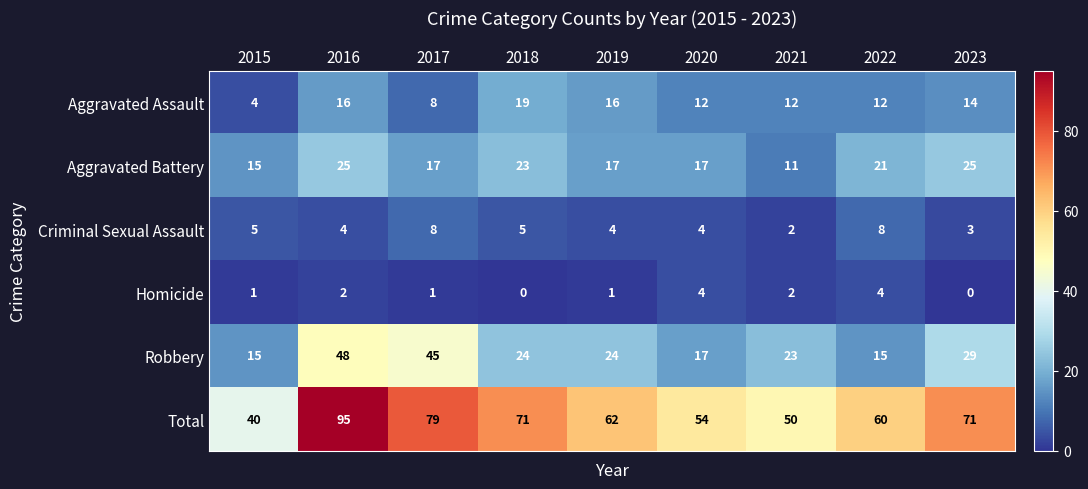

Between 2019 and 2022, which series saw the biggest shift?

Robbery